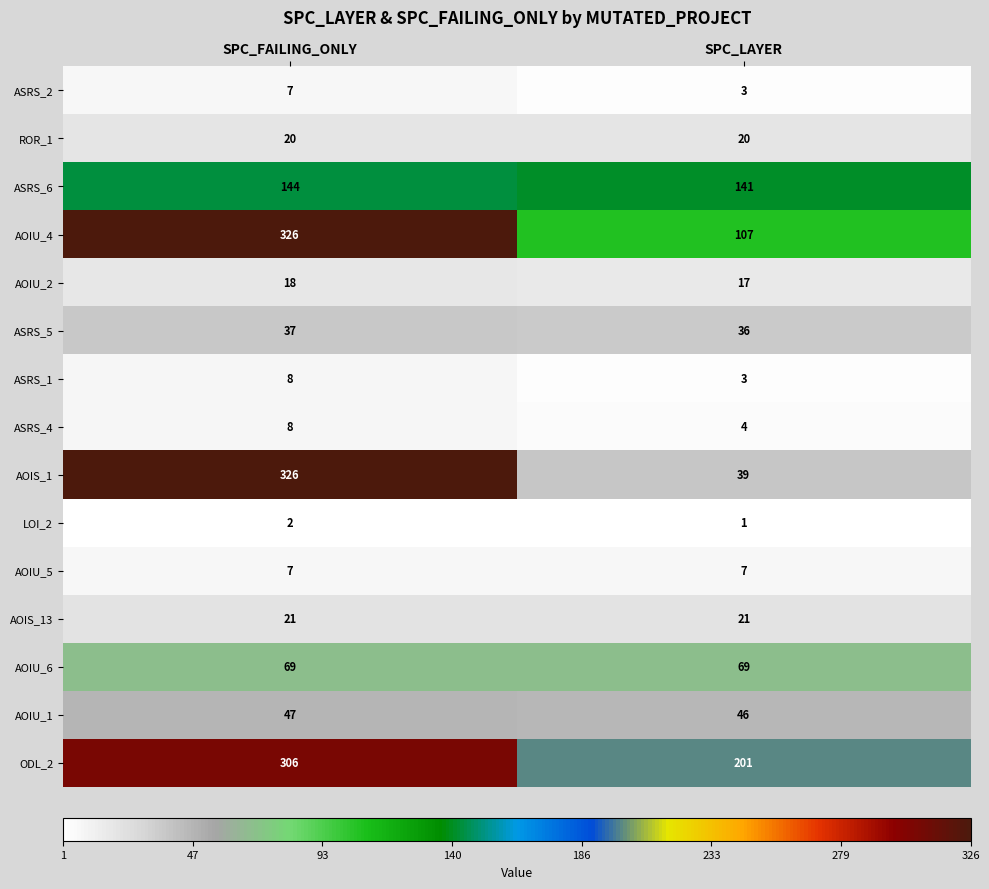

What is the greatest value displayed?

326